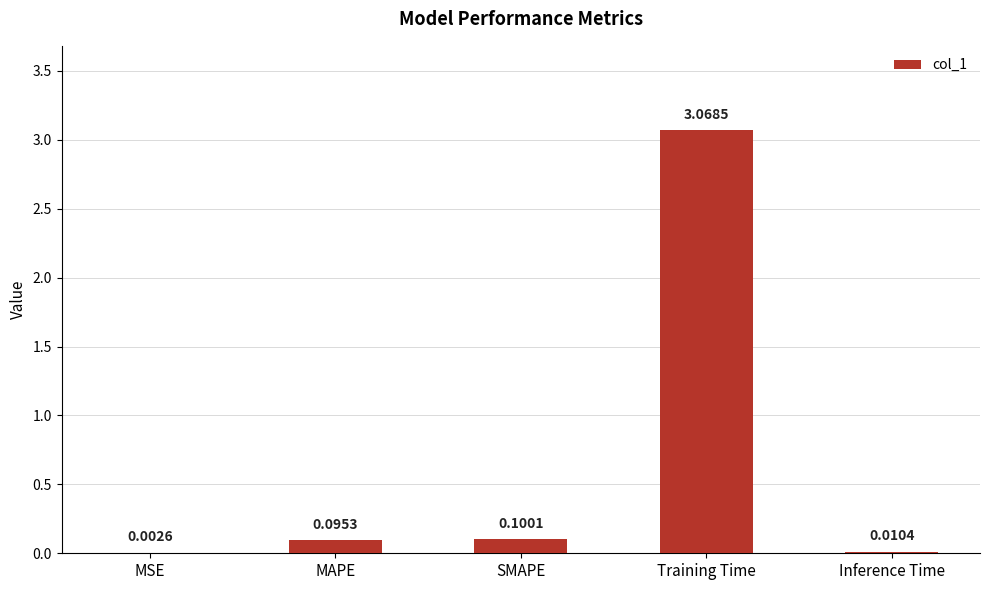

What is the sum of all values?

3.3